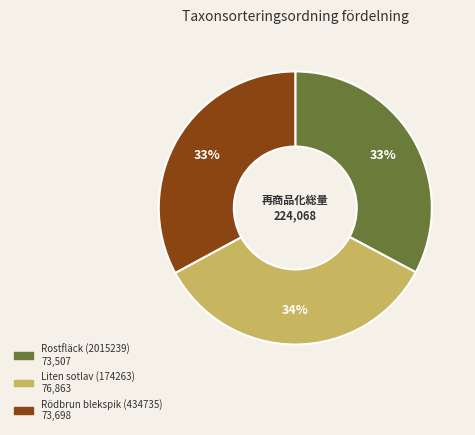

Is the sum of Rödbrun blekspik (434735) and Liten sotlav (174263) greater than half?

Yes